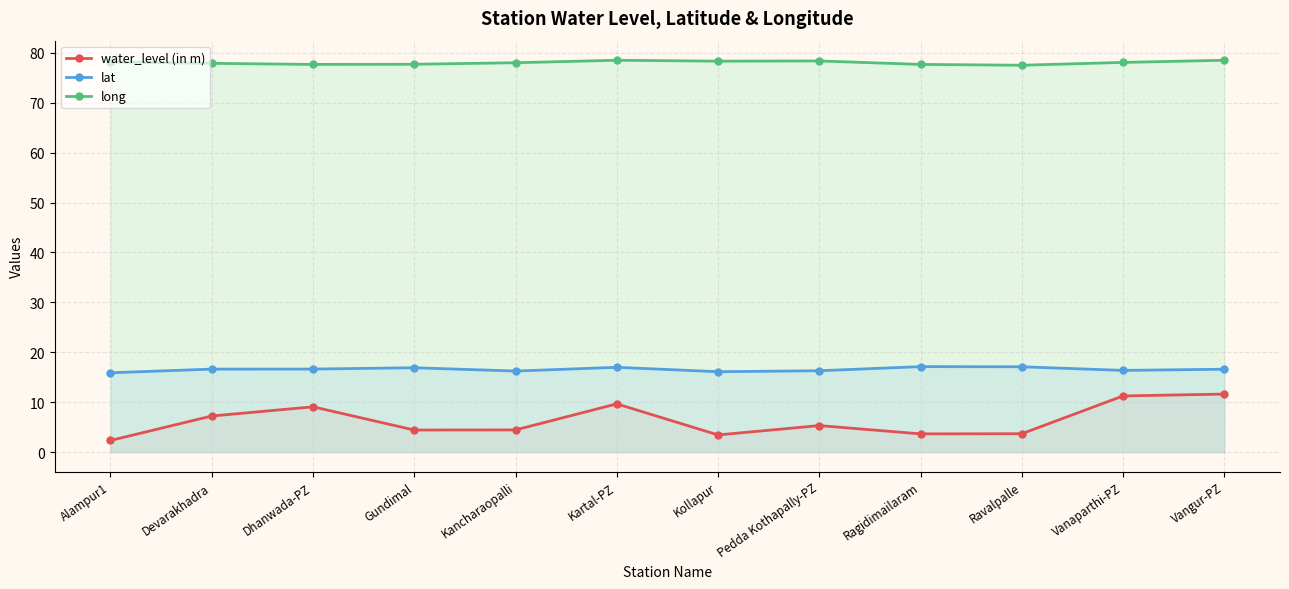

How many interior local valleys does the long series have?

3